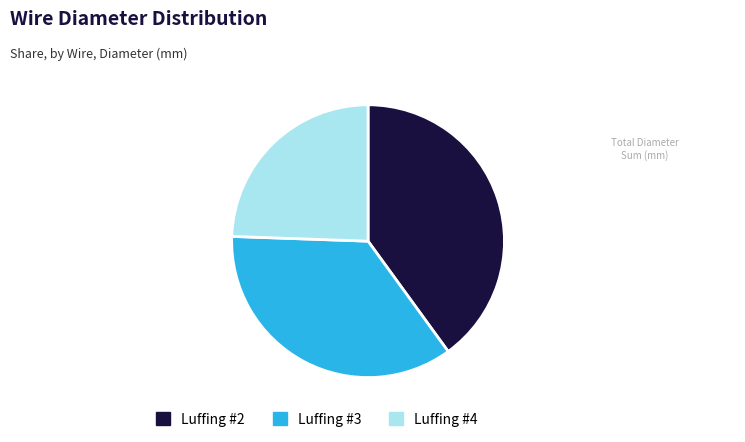

What is the ratio of the value at Luffing #4 to the value at Luffing #2?

0.6